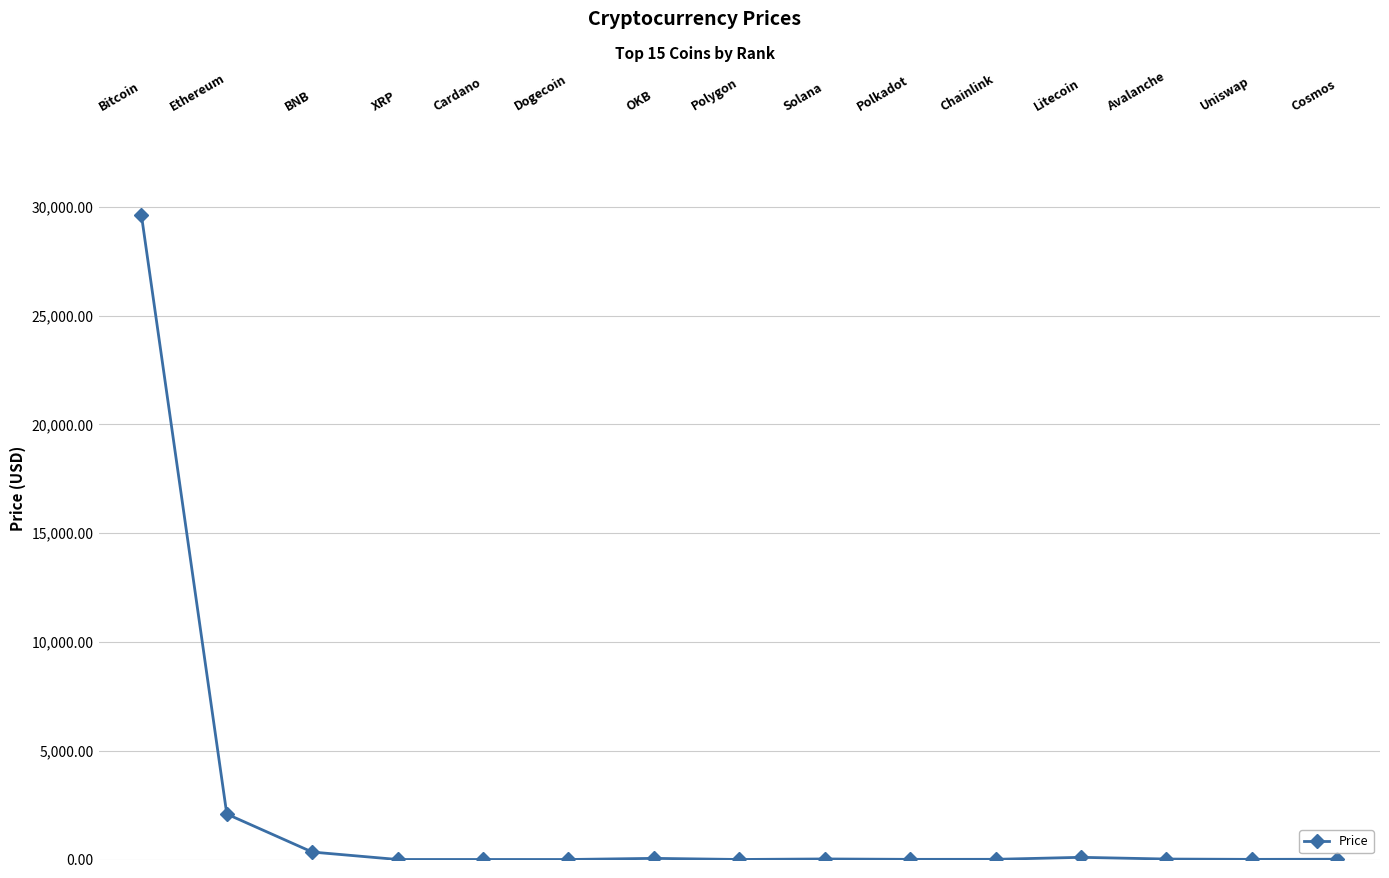

True or false: the data has more than 1 interior local peaks.

True